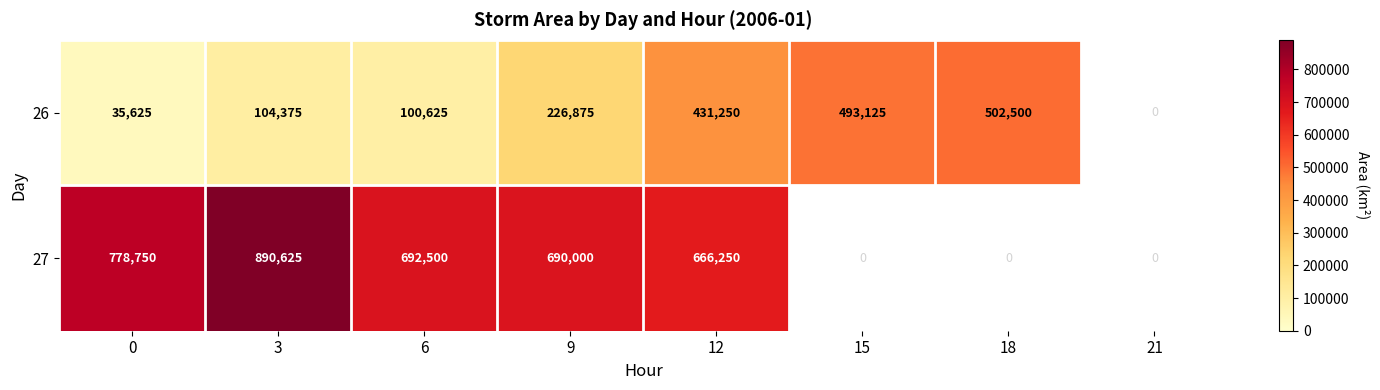

What is the difference between the 27 values at 12 and 0?

112500